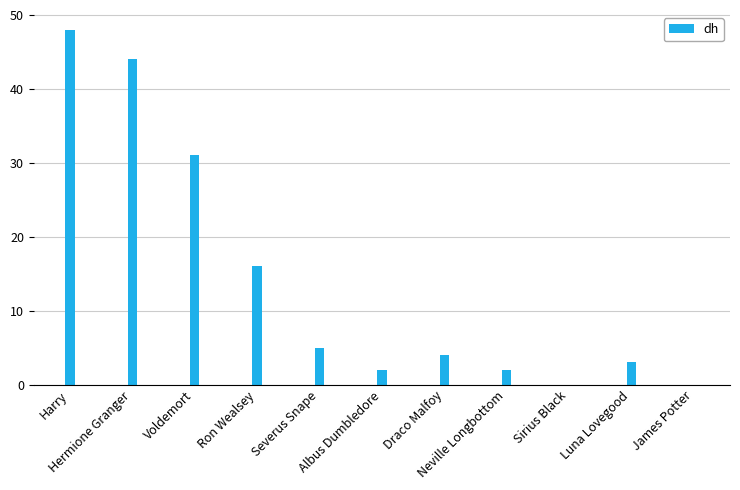

What is the greatest value displayed?

48